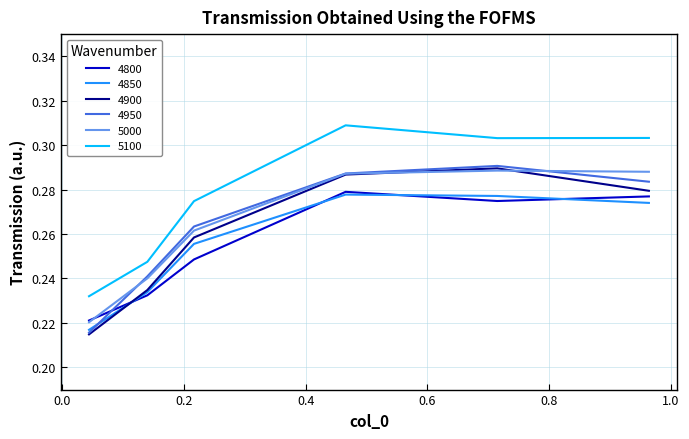

Which series has the largest total across all categories?

5100